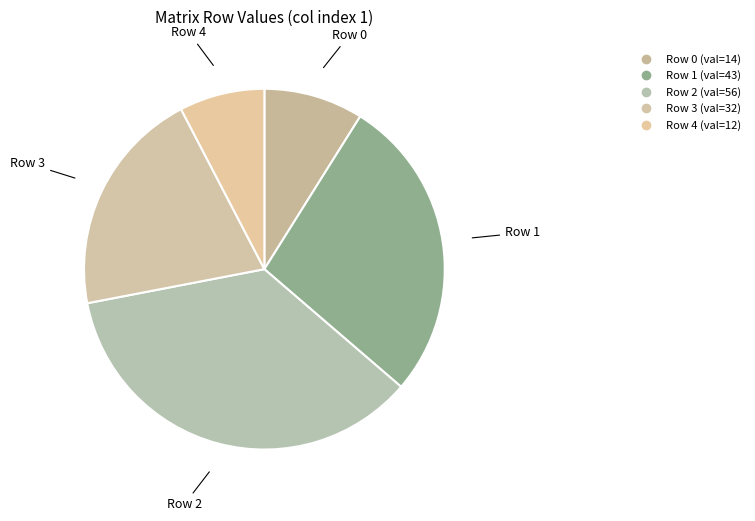

How many slices are in this pie chart?

5